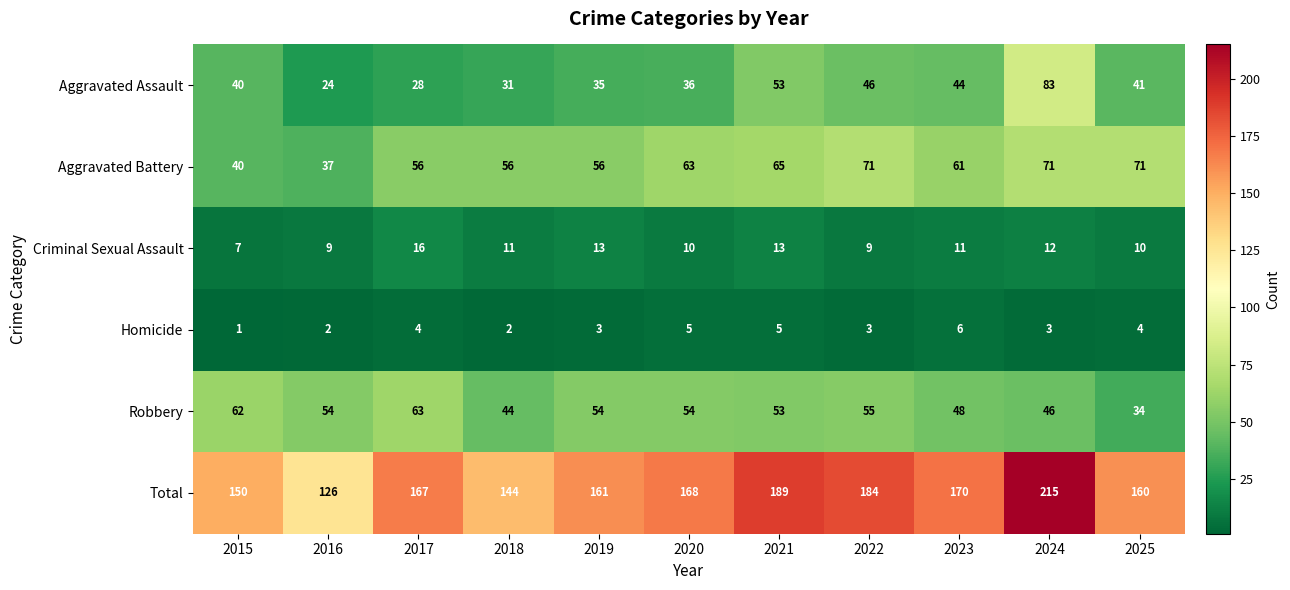

What is the minimum value for Total?

126